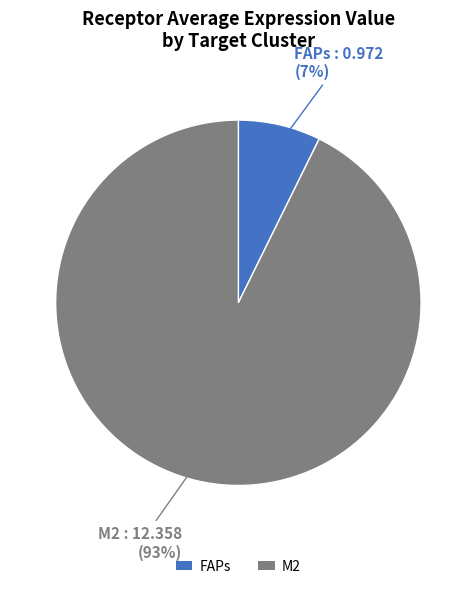

Combined, do FAPs and M2 account for over 50%?

Yes